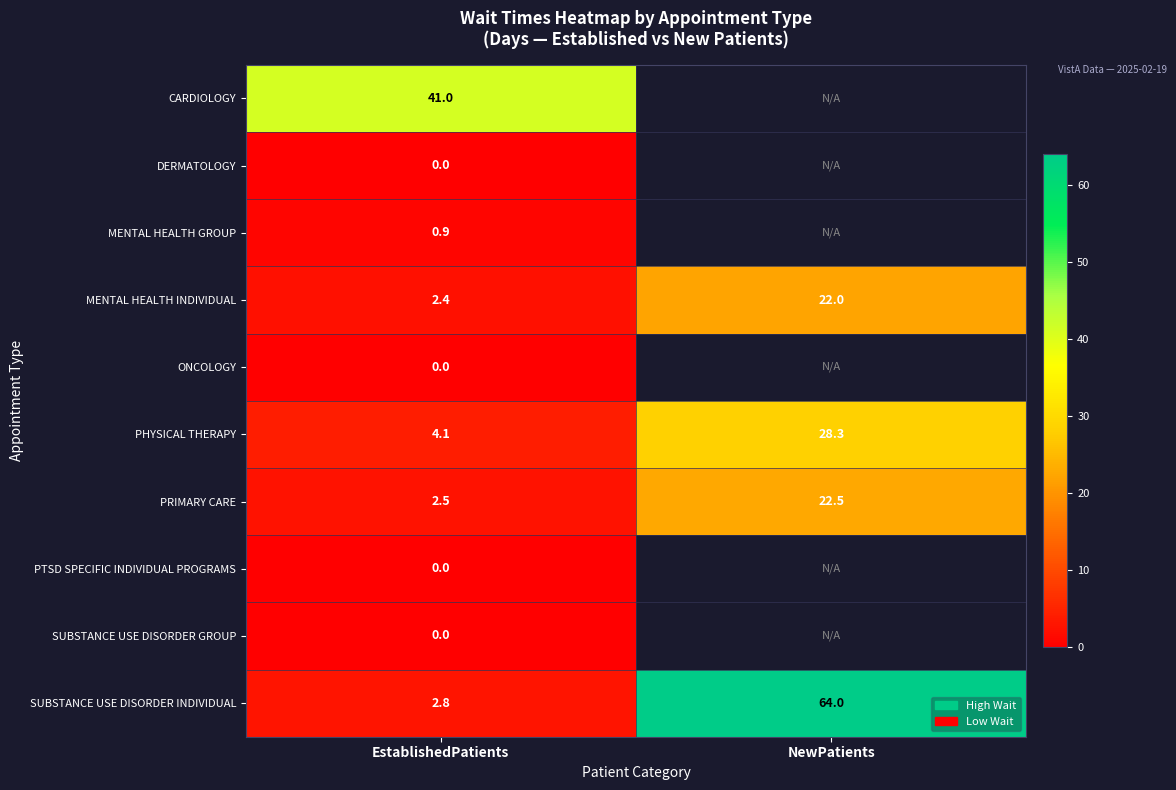

What is the difference between the highest and lowest values at EstablishedPatients?

41.0